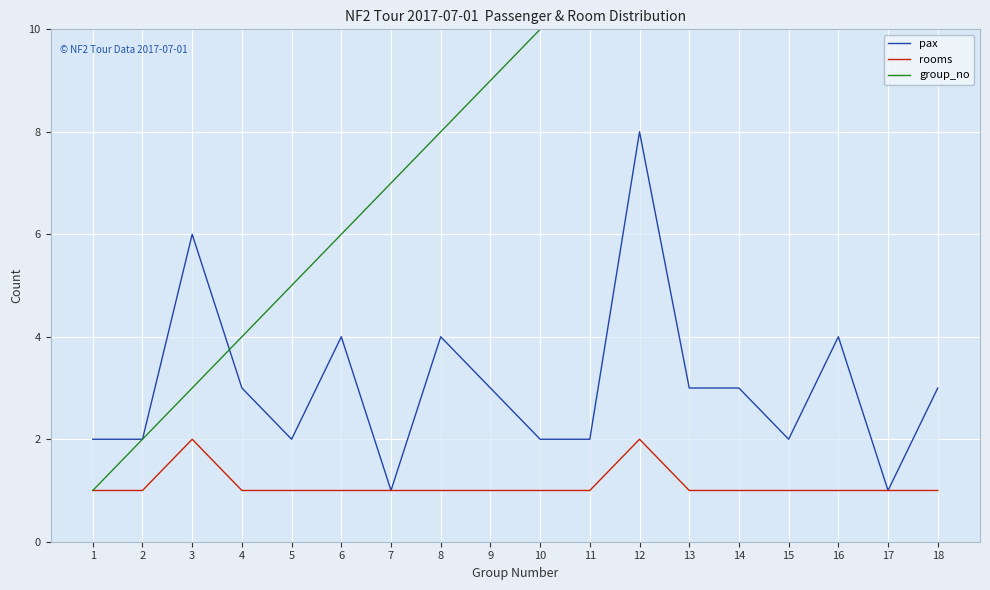

At which label does group_no reach its minimum?

1